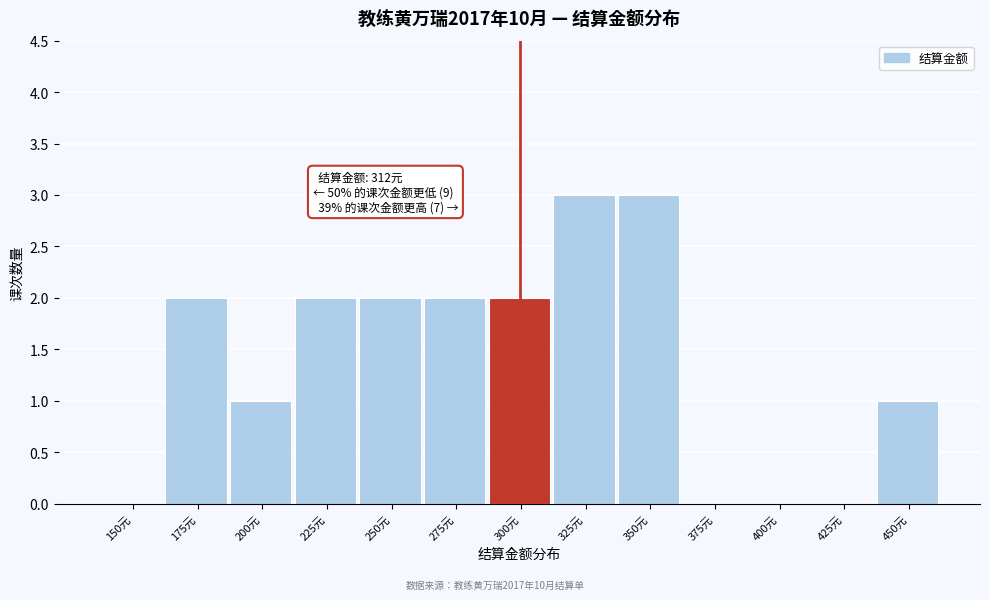

Reading right to left, extract all data points from this chart.

450元=1	425元=0	400元=0	375元=0	350元=3	325元=3	300元=2	275元=2	250元=2	225元=2	200元=1	175元=2	150元=0